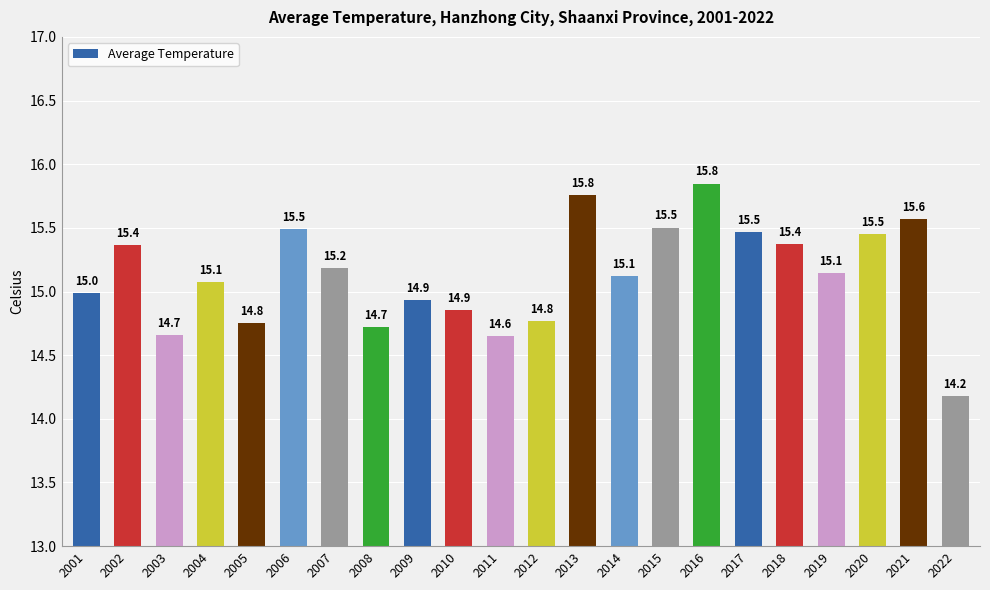

What is the change in value from 2020 to 2021?

+0.1